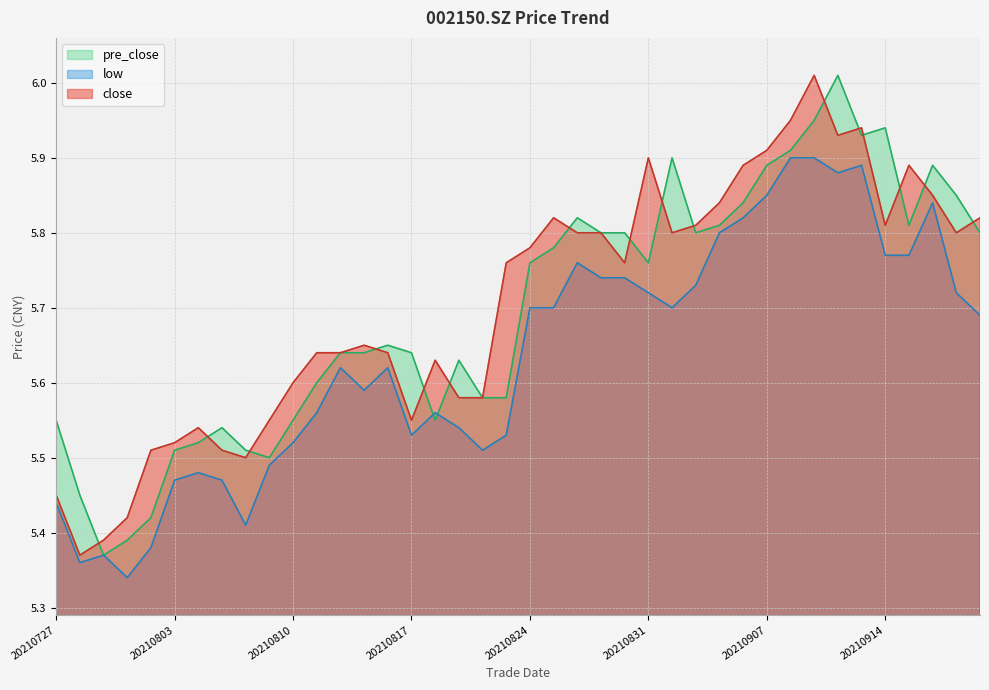

What is the minimum value for low?

5.3